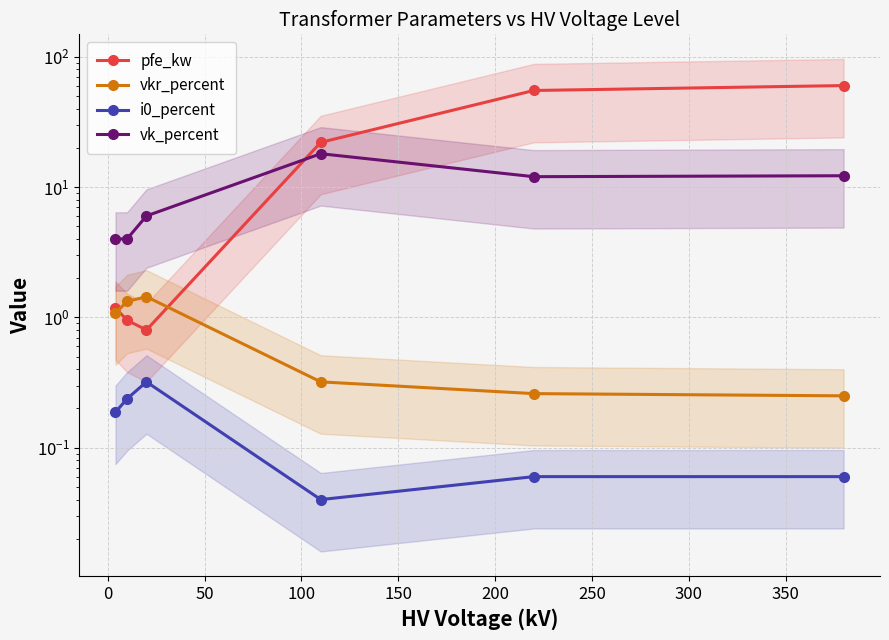

How many data points in vk_percent are less than 12?

3